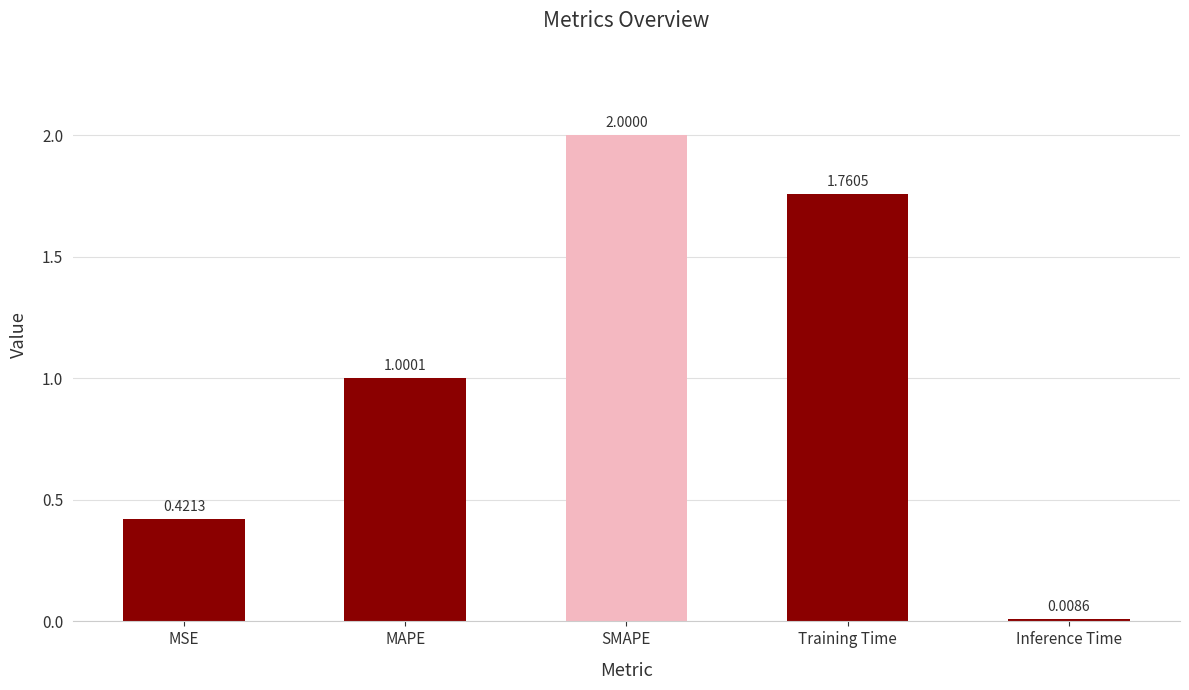

Which has a higher value, Training Time or Inference Time?

Training Time